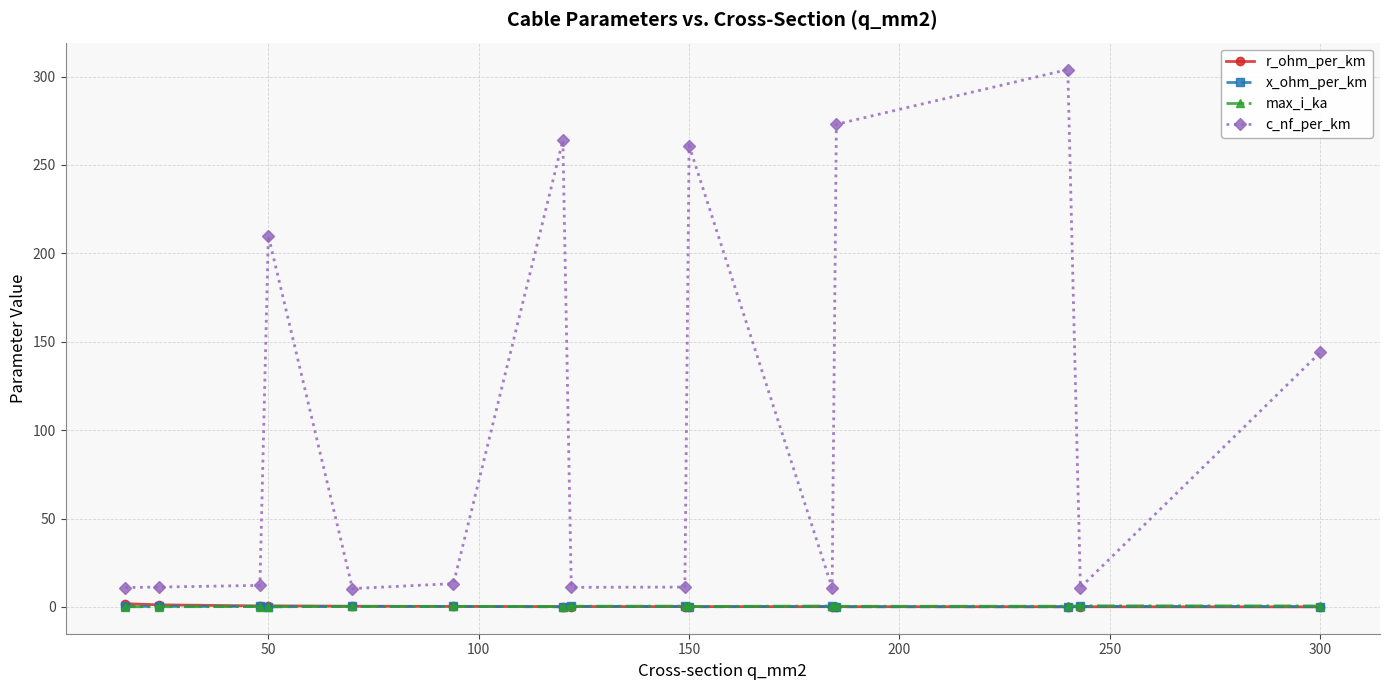

What is the value of the x_ohm_per_km point at the 3rd from the left?

0.3